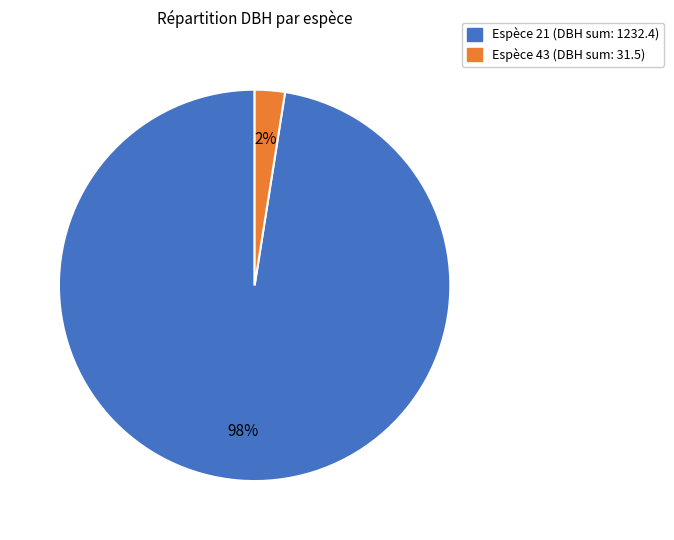

How many slices are in this pie chart?

2